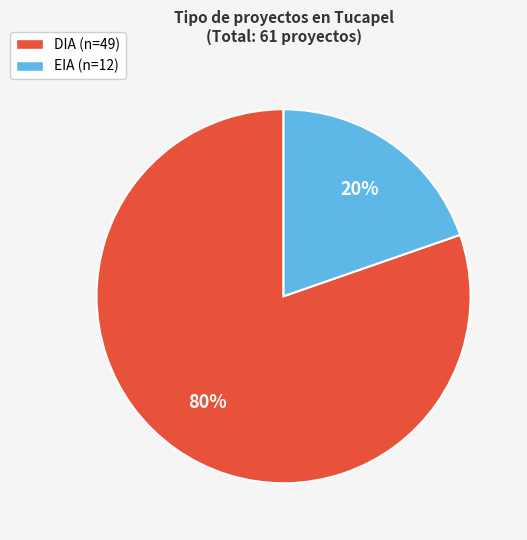

Is EIA the majority of the pie?

No